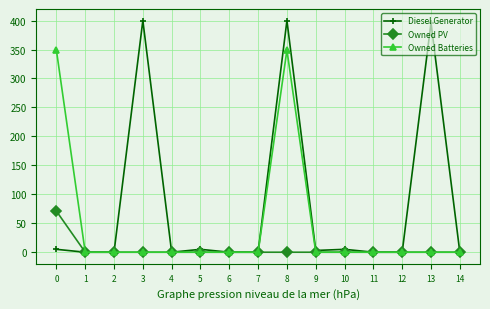

At which category is the sum across all series the highest?

8